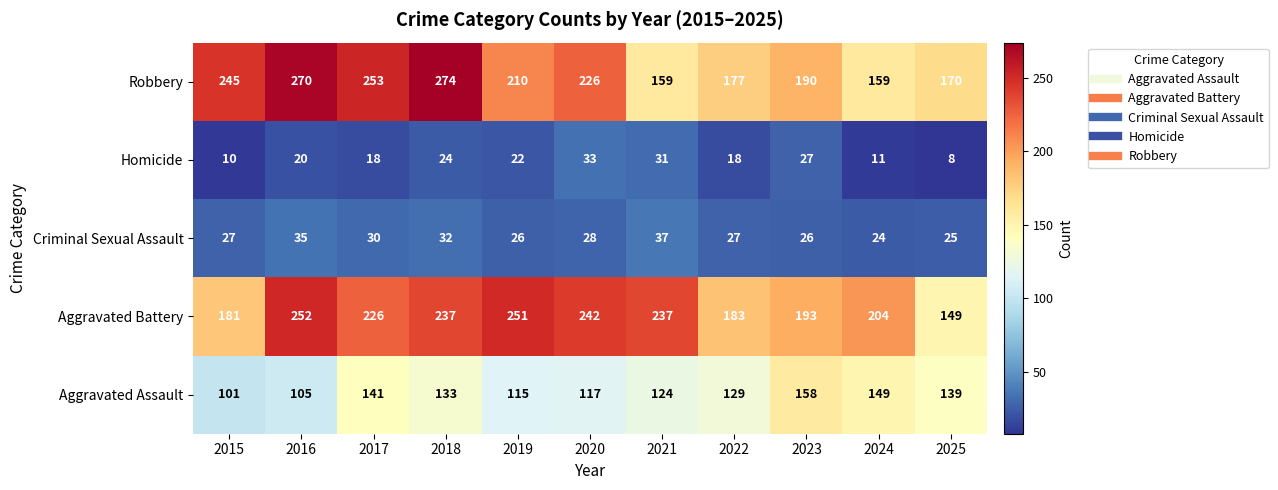

What is the sum of the Criminal Sexual Assault values at 2018 and 2019?

58